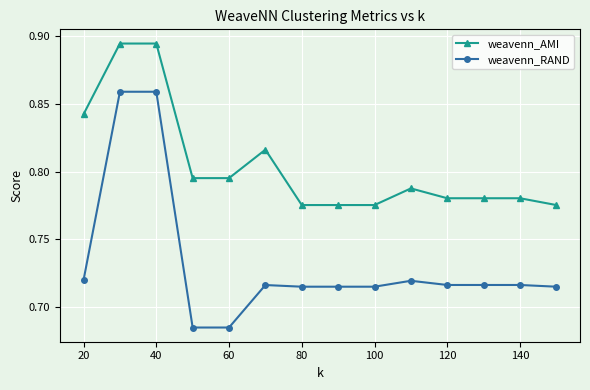

At how many categories does at least one series exceed 0?

14